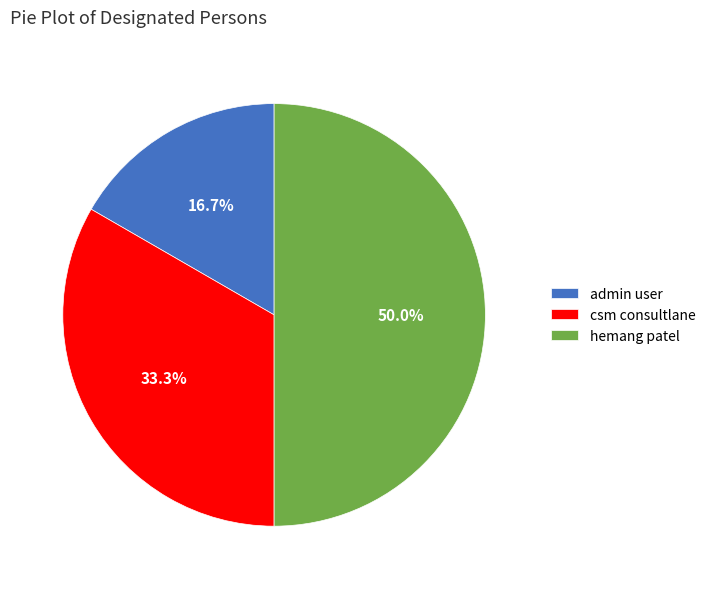

Is the sum of admin user and hemang patel greater than half?

Yes